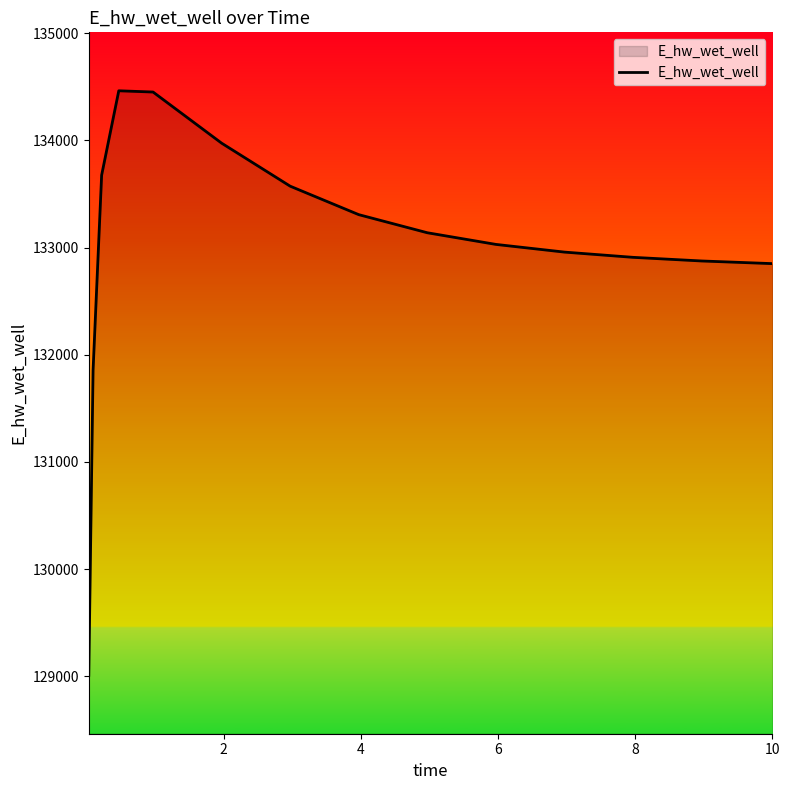

What is the difference between the maximum and minimum values?

5453.7